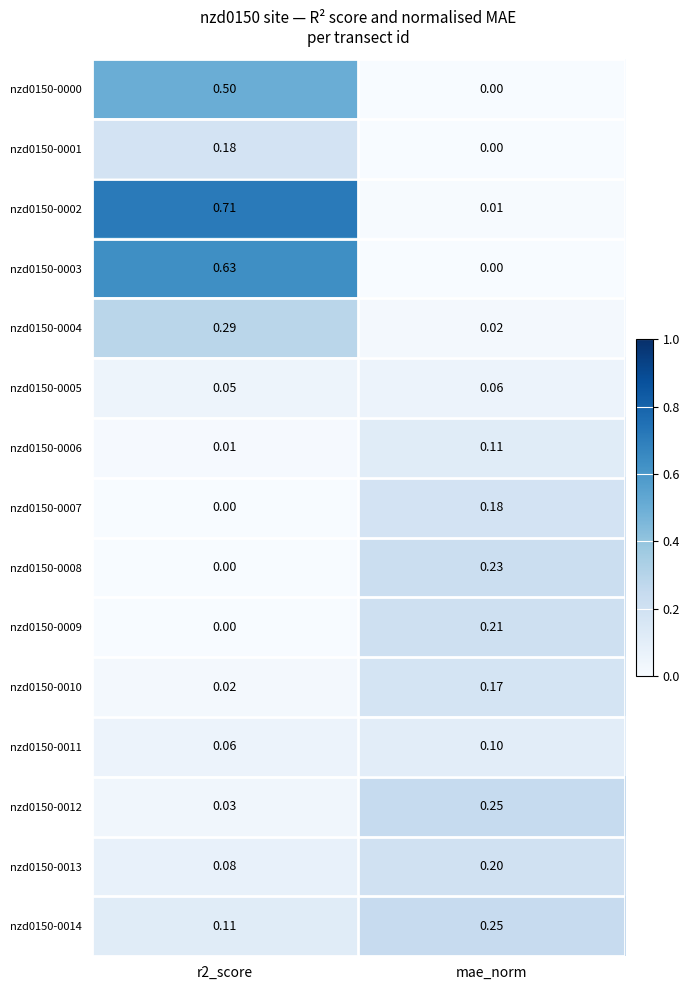

At which label does nzd0150-0007 reach its peak?

mae_norm